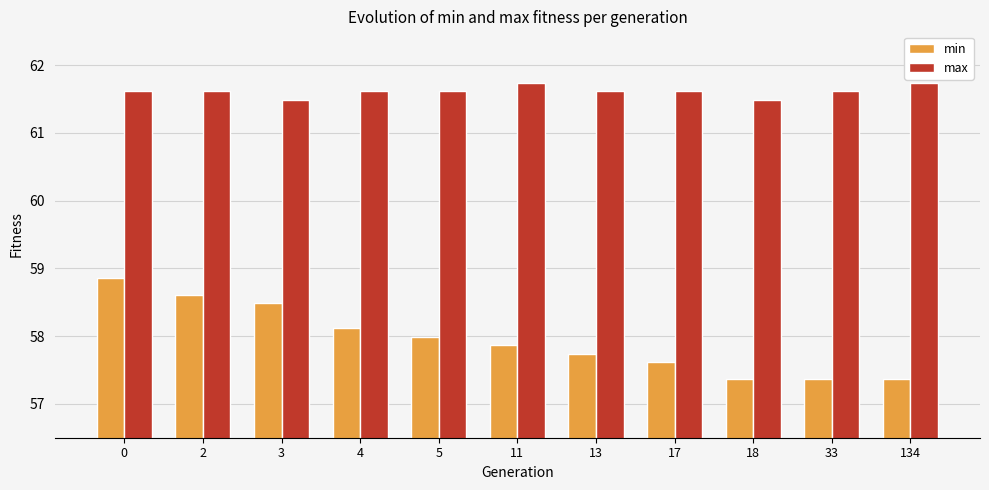

At 2, list the series in order from largest to smallest.

max, min